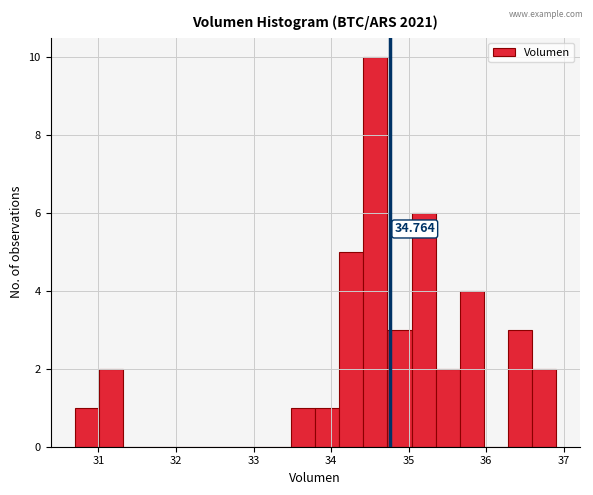

Around what value on the x-axis is the tallest bar? Give the approximate position of its centre, as read against the axis.

34.6